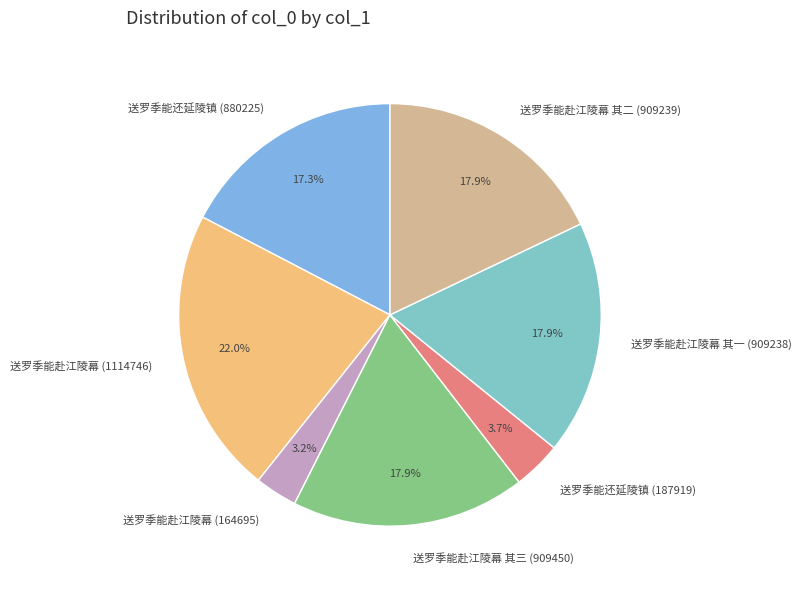

Approximately how many times larger is the value at 送罗季能赴江陵幕 (1114746) compared to 送罗季能还延陵镇 (187919)?

5.9